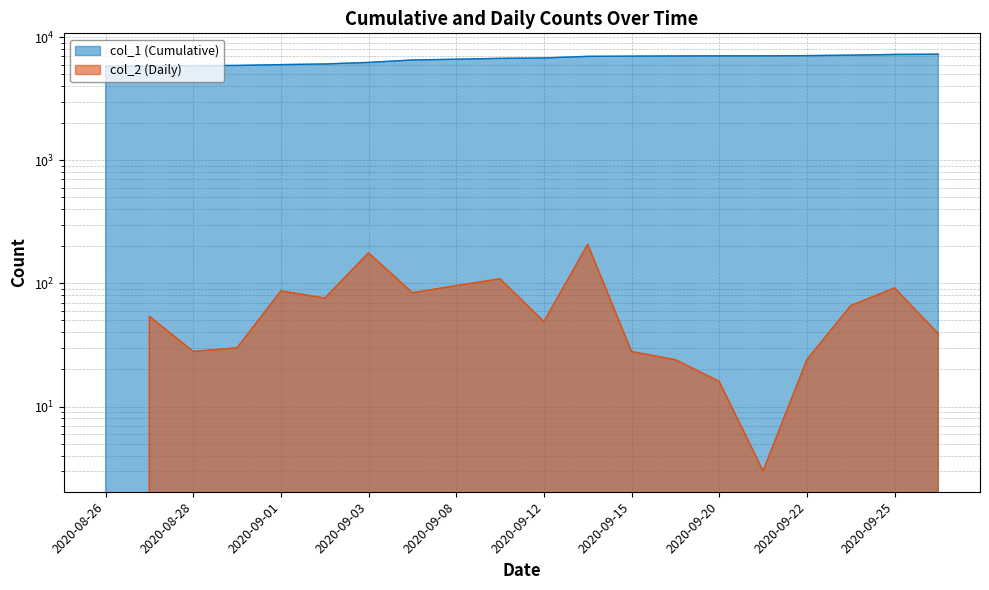

What is the difference between the col_2 (Daily) values at 2020-09-02 and 2020-09-14?

132